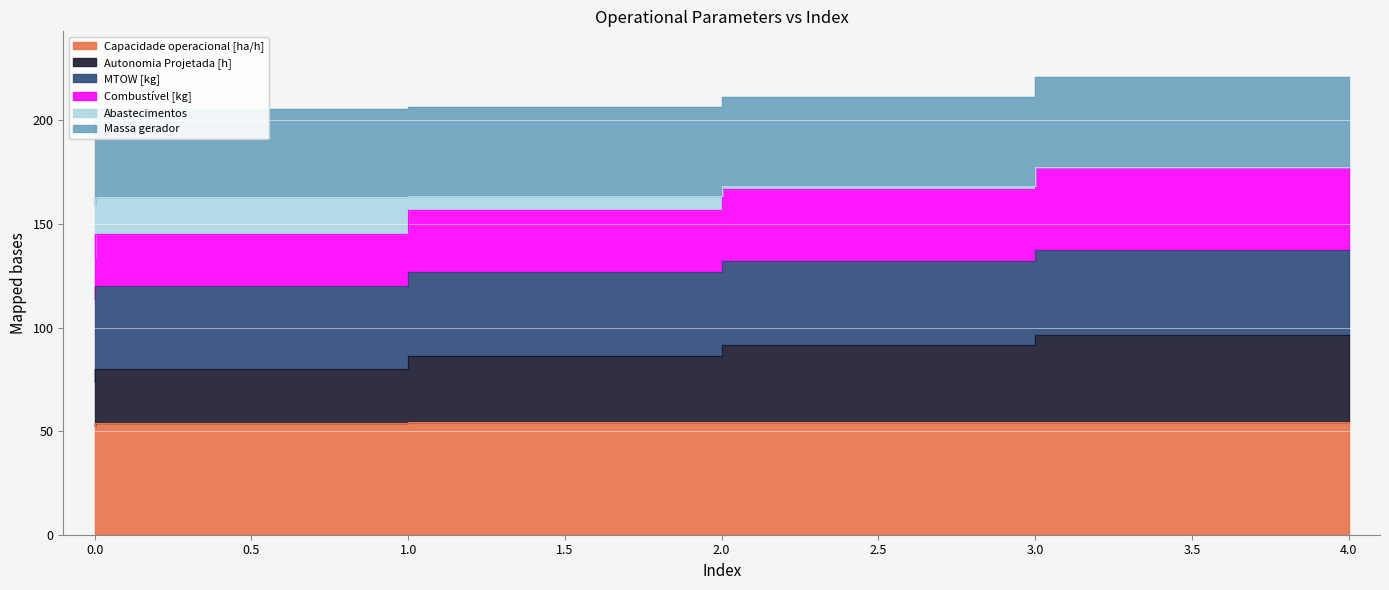

List the labels in order of Autonomia Projetada [h] value, smallest first.

0, 1, 2, 3, 4